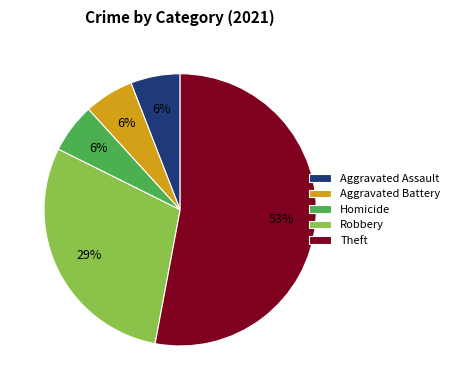

True or false: Aggravated Assault accounts for 6% of the total.

True